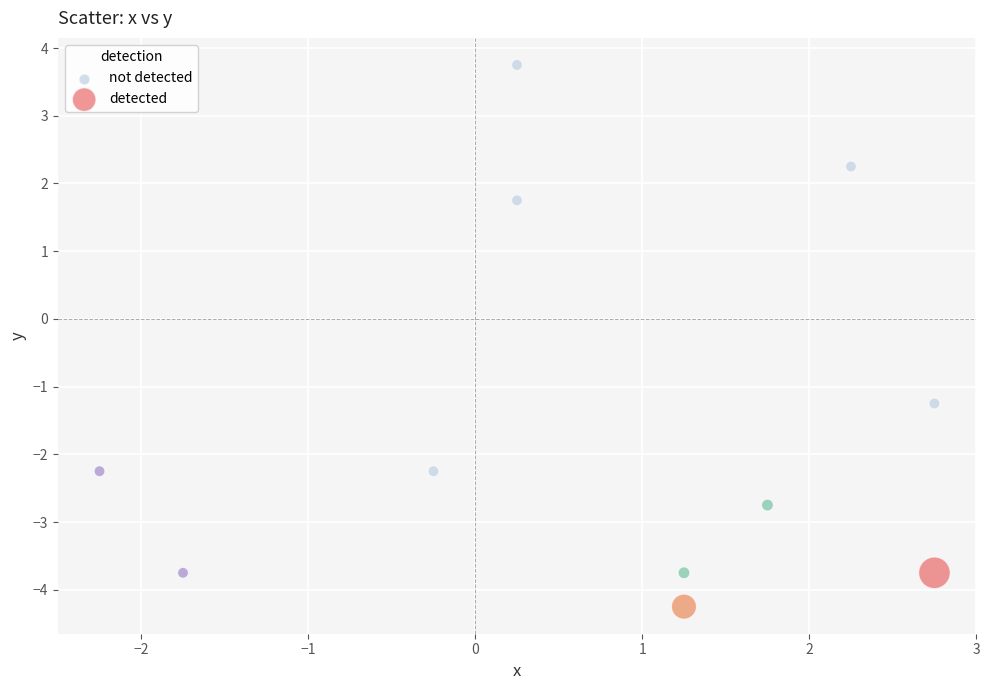

Which series has the largest Y range (max minus min)?

not detected